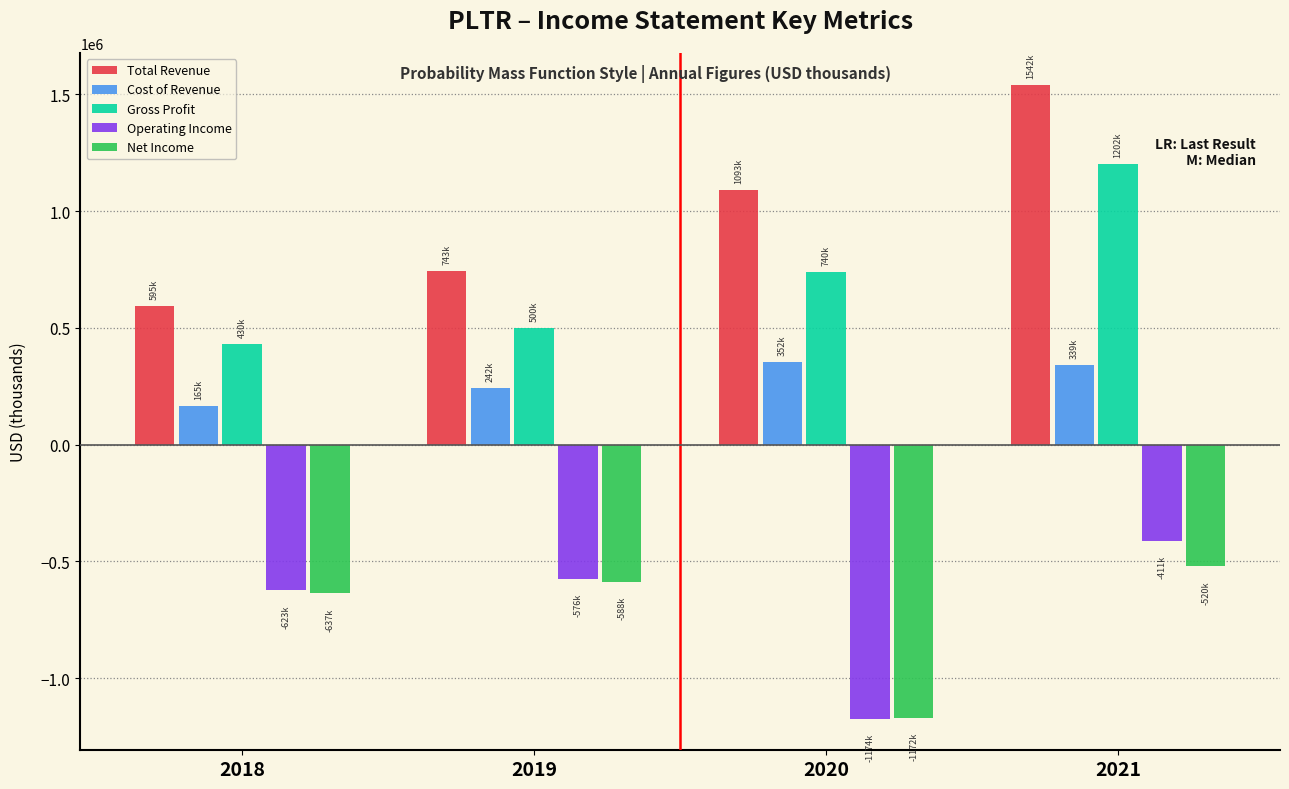

Reading left to right, extract all data points from this chart.

Total Revenue: 2018=595400	2019=742600	2020=1092700	2021=1541900
Cost of Revenue: 2018=165400	2019=242400	2020=352500	2021=339400
Gross Profit: 2018=430000	2019=500200	2020=740100	2021=1202500
Operating Income: 2018=-623400	2019=-576400	2020=-1173700	2021=-411000
Net Income: 2018=-637100	2019=-588100	2020=-1171900	2021=-520400